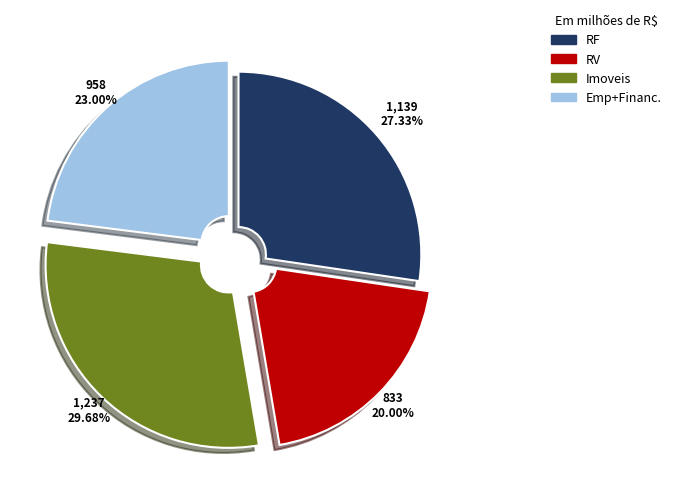

Is there a majority slice in this chart?

No